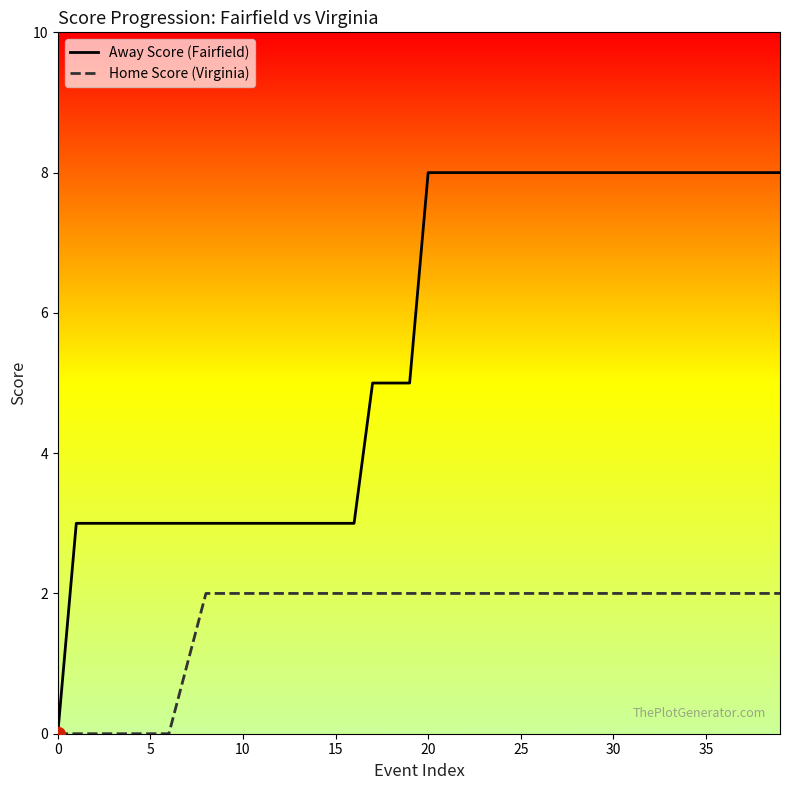

List the series in order of their overall mean, lowest first.

Home Score (Virginia), Away Score (Fairfield)